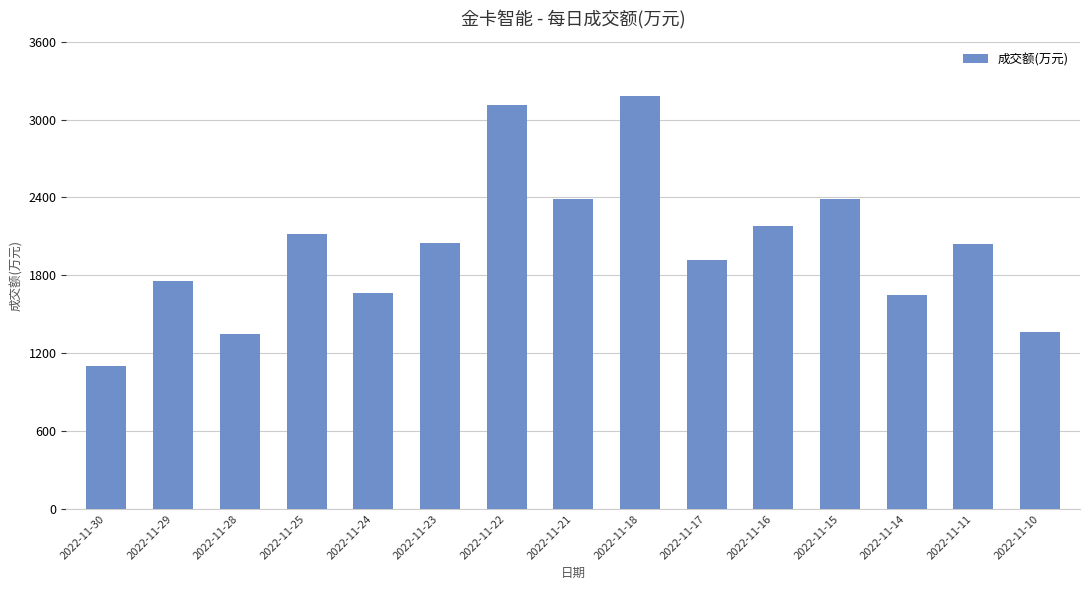

What value does the data have at 2022-11-11, to the nearest 100?

2000